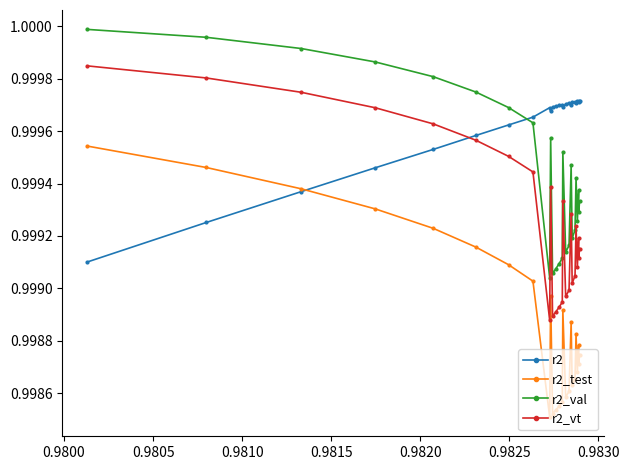

What are all the series names shown in the legend?

r2, r2_test, r2_val, r2_vt